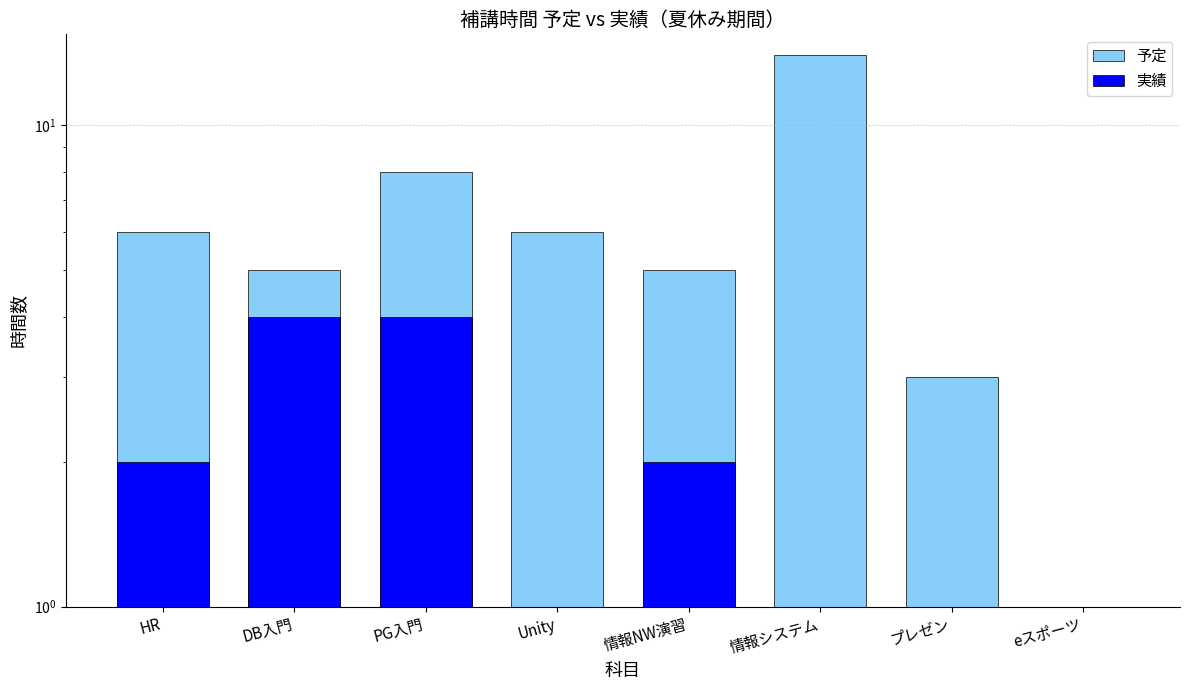

True or false: 実績 has a value of 7 at PG入門.

False